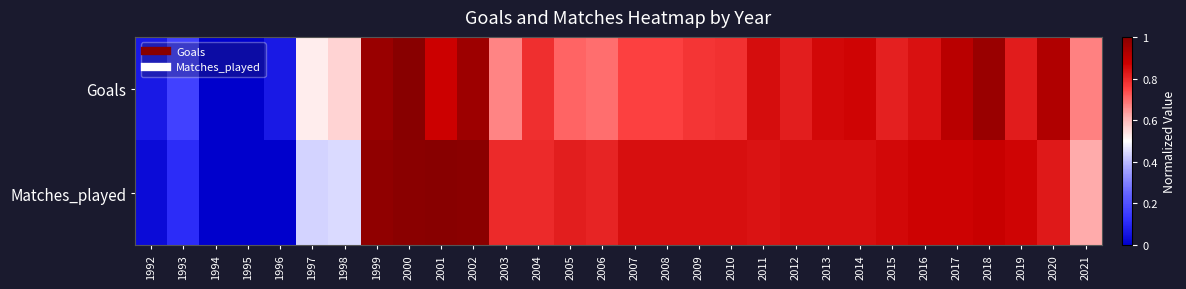

What is the spread (max minus min) of values at 2021?

0.1